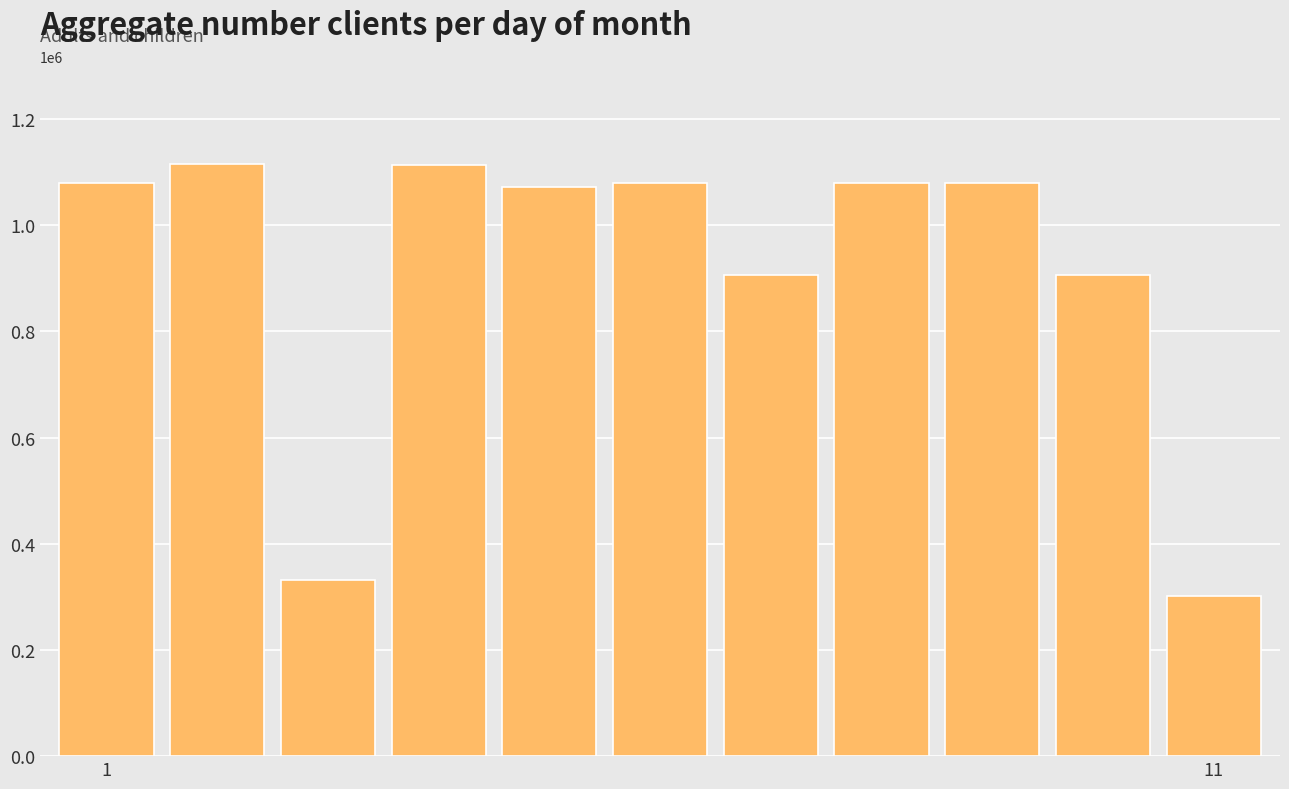

What is the difference between the maximum and minimum values?

812013